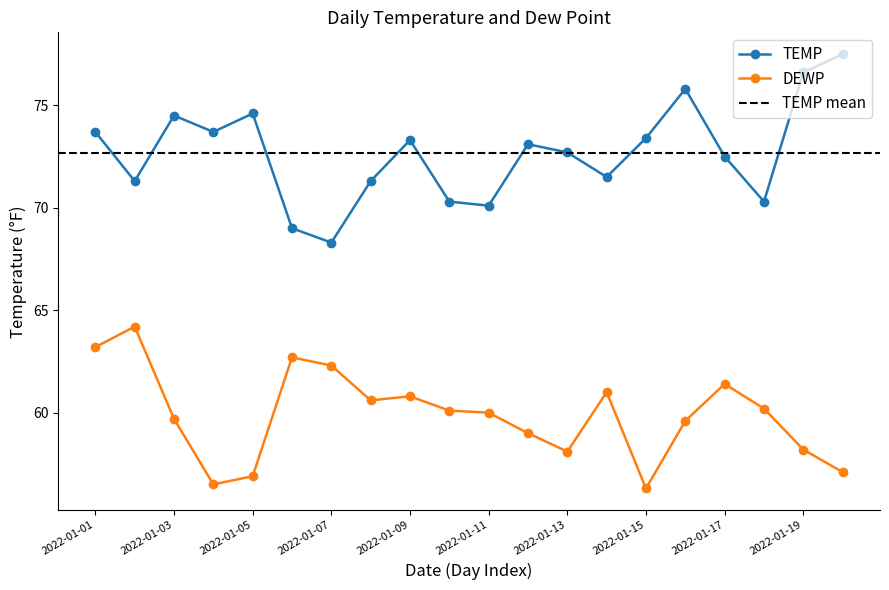

How many data points does each series have?

20